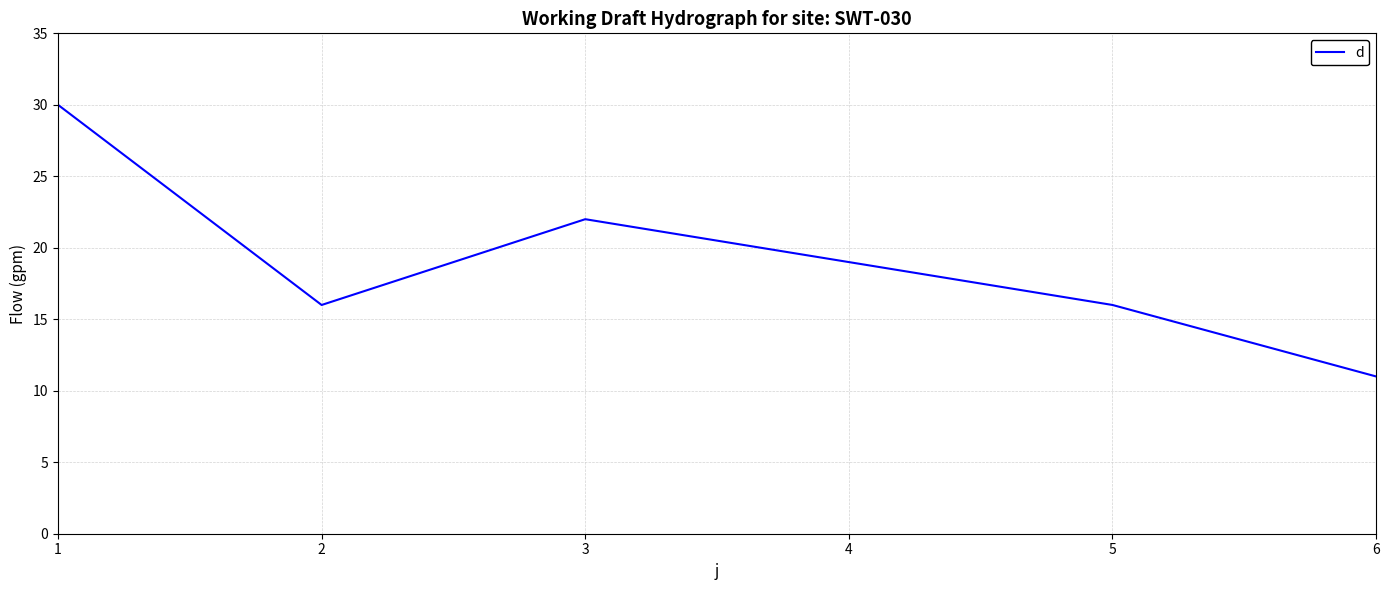

Where is the data nearest to the value 20?

4